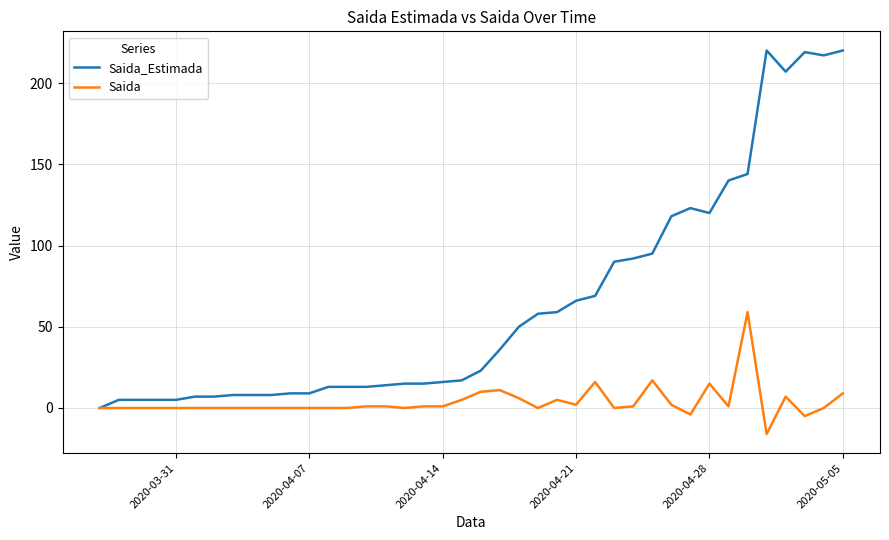

What is the smallest value displayed?

-16